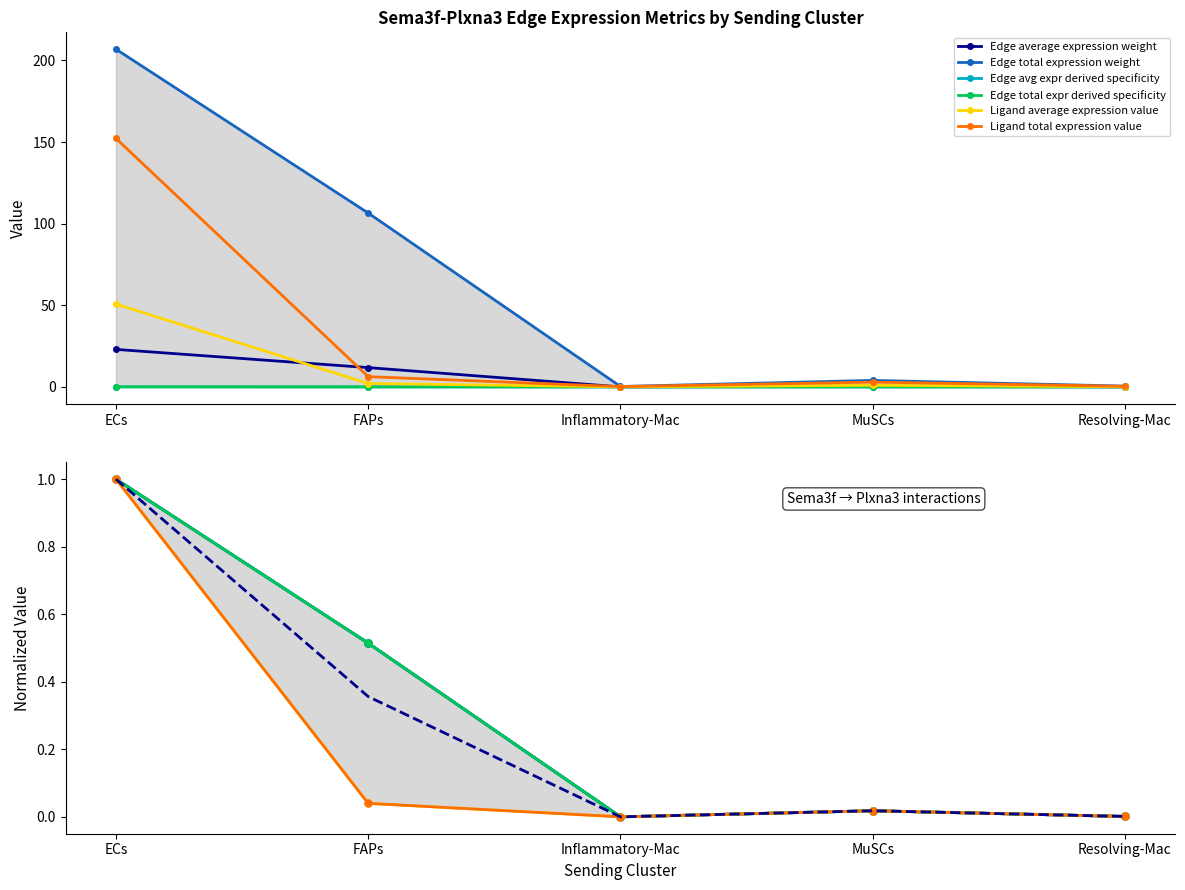

Is it true that Edge avg expr derived specificity equals 0.0 at MuSCs?

False